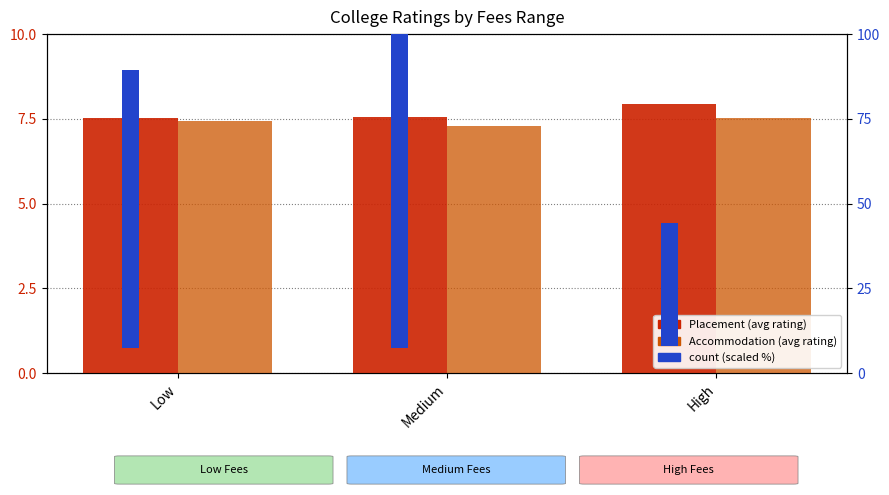

At how many categories does at least one series exceed 25?

3